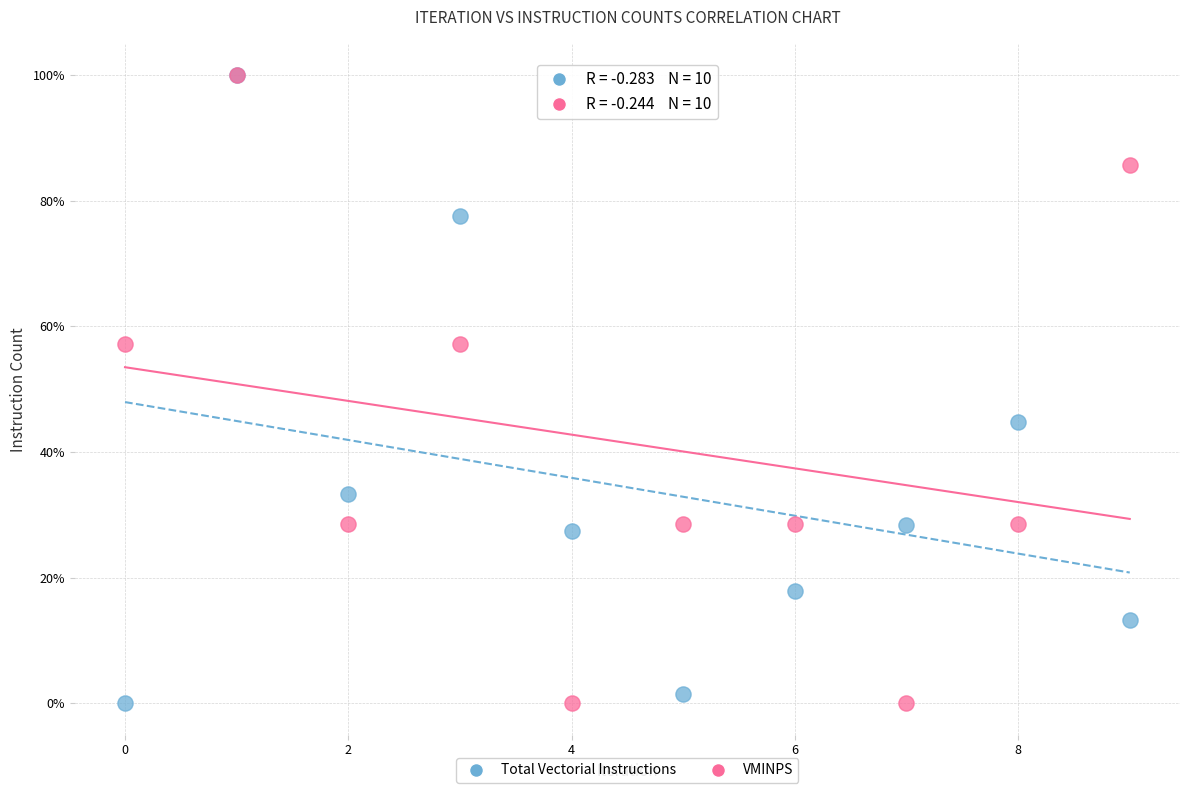

What are all the series names shown in the legend?

Total Vectorial Instructions, VMINPS